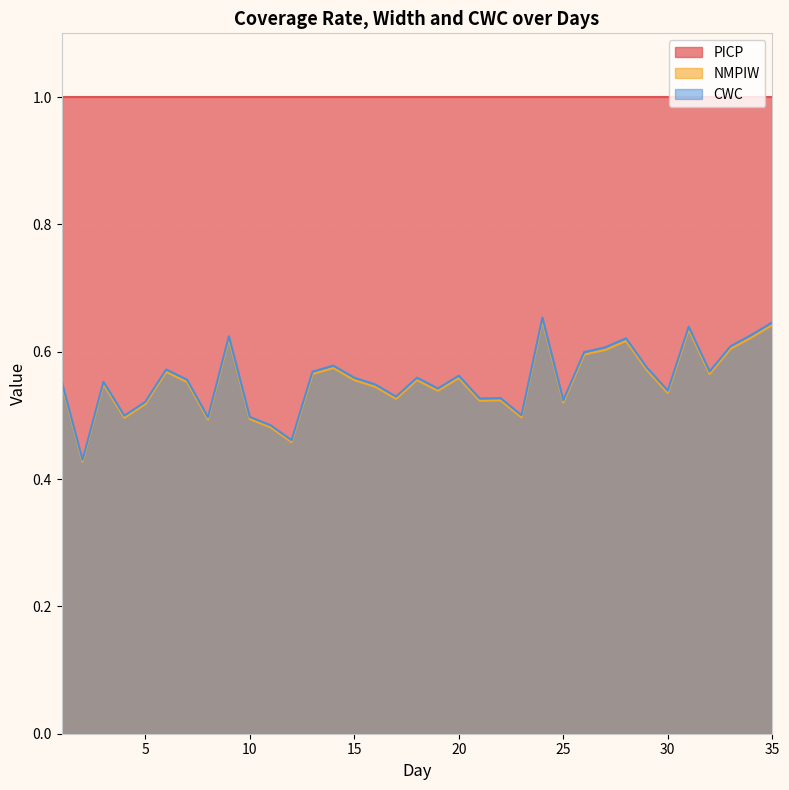

Which category has the lowest value across all series?

2